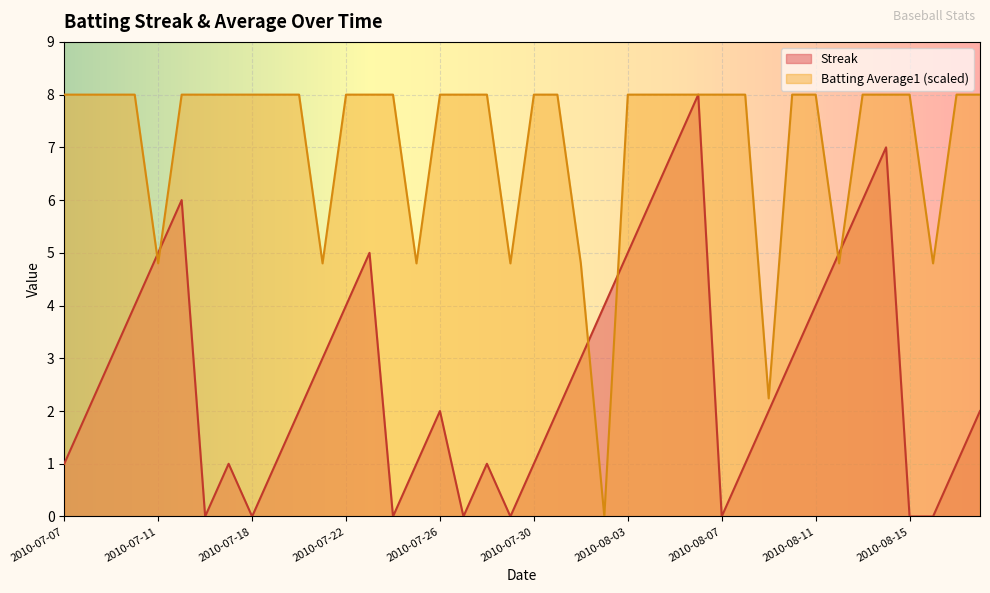

Which series has the widest spread of values?

Streak